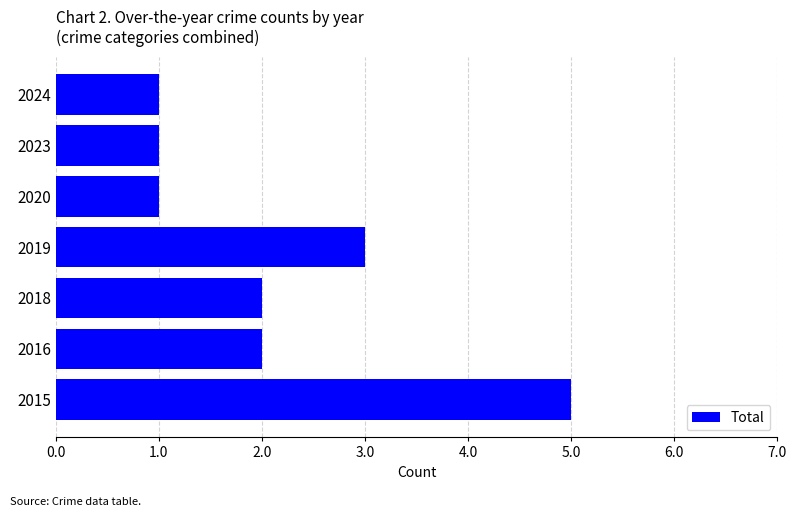

What is the difference between the maximum and minimum values?

4